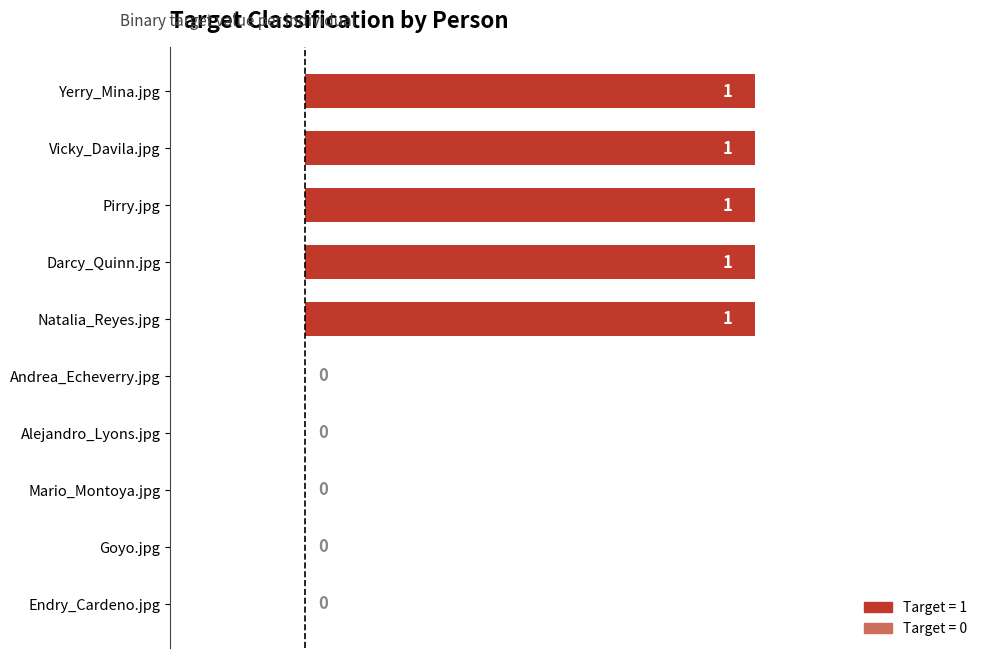

Are the bars horizontal?

Yes